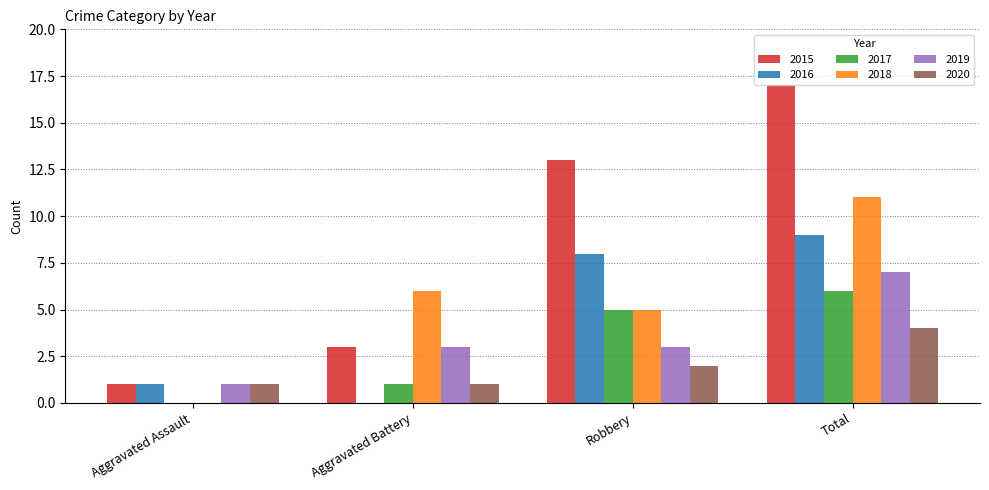

Reading right to left, list all the values displayed in this chart.

2015: Total=17	Robbery=13	Aggravated Battery=3	Aggravated Assault=1
2016: Total=9	Robbery=8	Aggravated Battery=0	Aggravated Assault=1
2017: Total=6	Robbery=5	Aggravated Battery=1	Aggravated Assault=0
2018: Total=11	Robbery=5	Aggravated Battery=6	Aggravated Assault=0
2019: Total=7	Robbery=3	Aggravated Battery=3	Aggravated Assault=1
2020: Total=4	Robbery=2	Aggravated Battery=1	Aggravated Assault=1